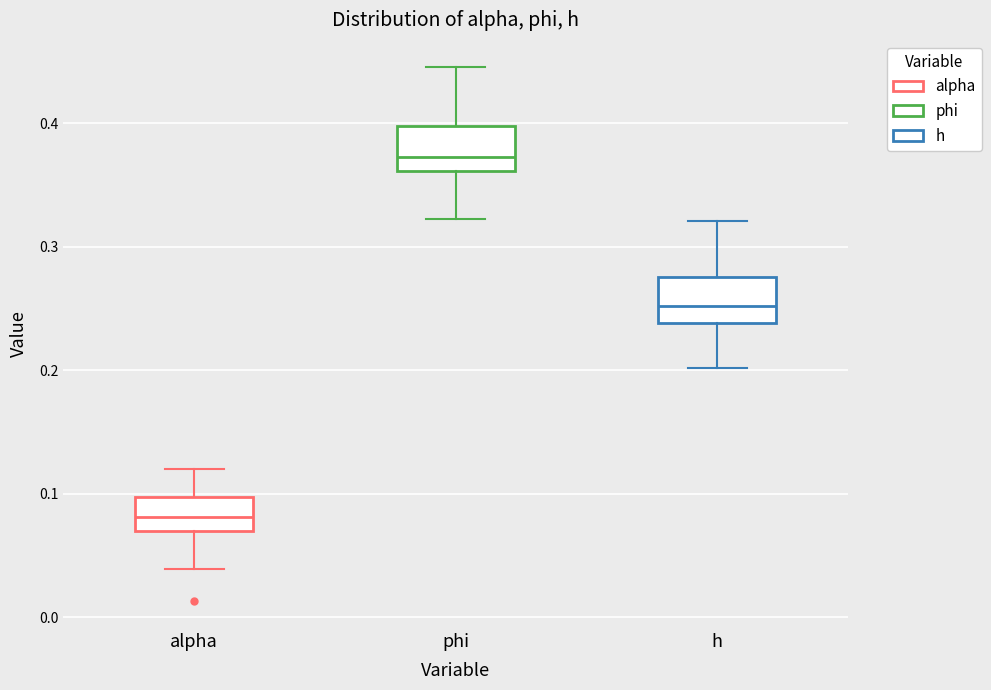

Which box's median line is the highest?

phi